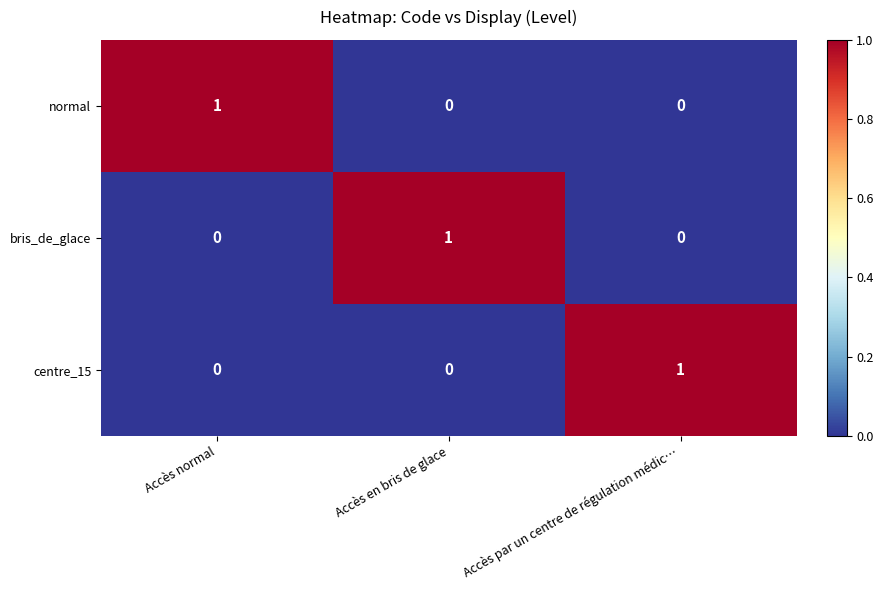

Reading right to left, what are all the values shown in this chart?

normal: 0	0	1
bris_de_glace: 0	1	0
centre_15: 1	0	0